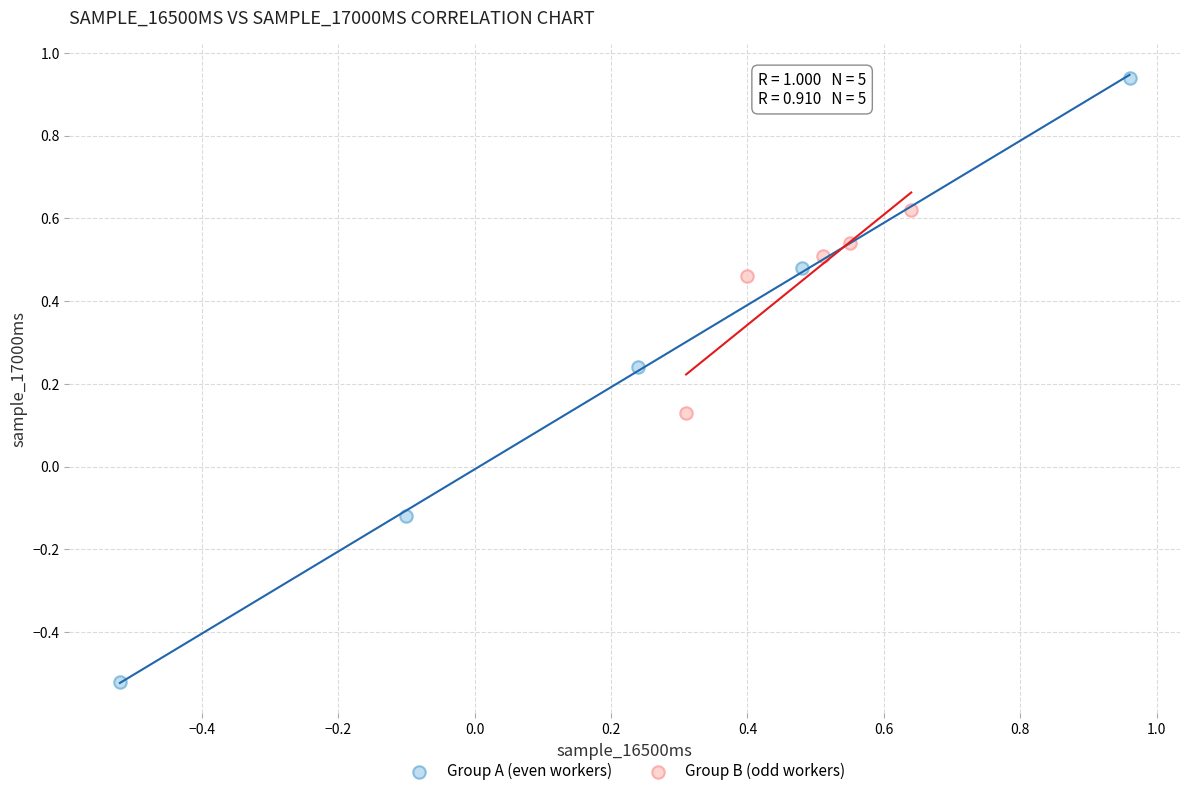

Which series has the largest Y range (max minus min)?

Group A (even workers)